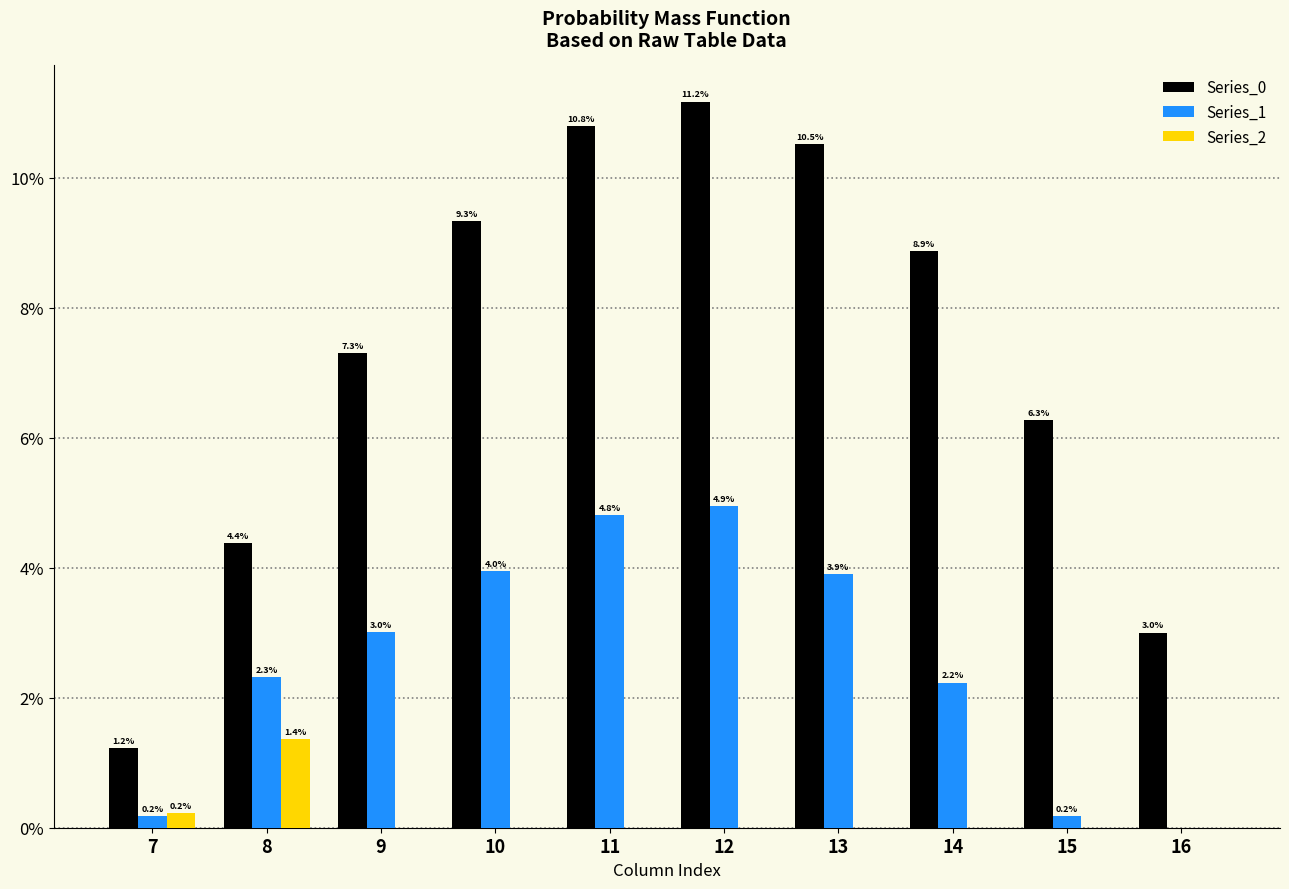

Reading right to left, extract all data points from this chart.

Series_0: 16=3.0	15=6.3	14=8.9	13=10.5	12=11.2	11=10.8	10=9.3	9=7.3	8=4.4	7=1.2
Series_1: 16=0.0	15=0.2	14=2.2	13=3.9	12=4.9	11=4.8	10=4.0	9=3.0	8=2.3	7=0.2
Series_2: 16=0.0	15=0.0	14=0.0	13=0.0	12=0.0	11=0.0	10=0.0	9=0.0	8=1.4	7=0.2